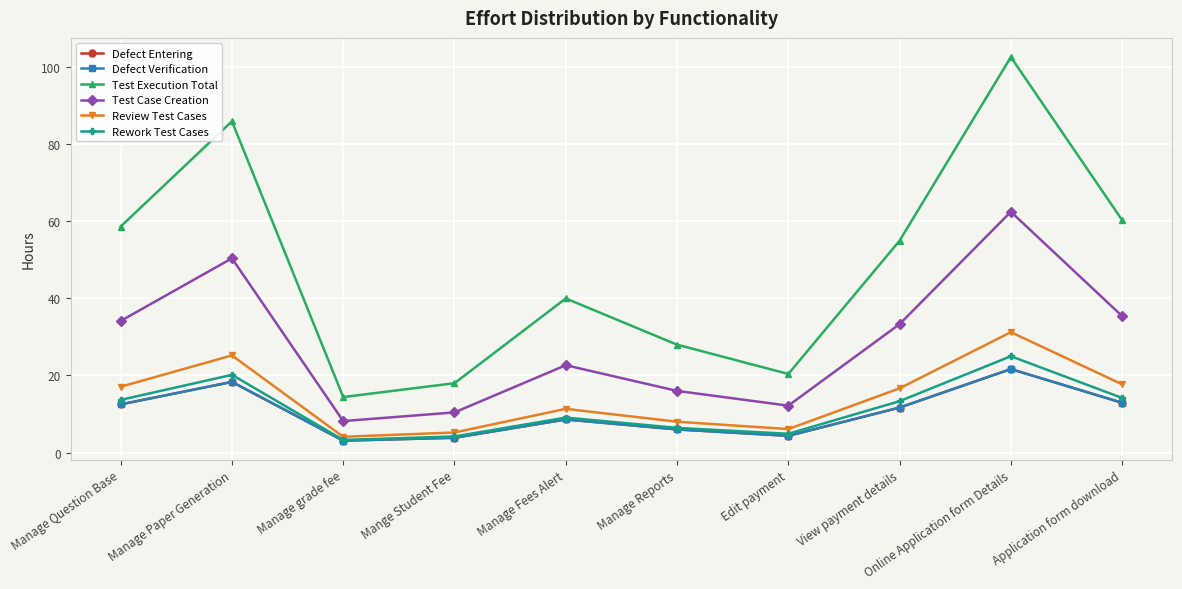

Reading left to right, list all the values displayed in this chart.

Defect Entering: 12.5	18.3	3.1	3.8	8.6	6.0	4.3	11.7	21.7	12.9
Defect Verification: 12.5	18.3	3.1	3.8	8.6	6.0	4.3	11.7	21.7	12.9
Test Execution Total: 58.7	86.0	14.4	18.0	40.0	28.0	20.4	55.0	102.7	60.3
Test Case Creation: 34.2	50.4	8.2	10.4	22.7	16.0	12.2	33.3	62.5	35.4
Review Test Cases: 17.1	25.2	4.1	5.2	11.3	8.0	6.1	16.7	31.2	17.7
Rework Test Cases: 13.7	20.2	3.3	4.2	9.1	6.4	4.9	13.3	25.0	14.2